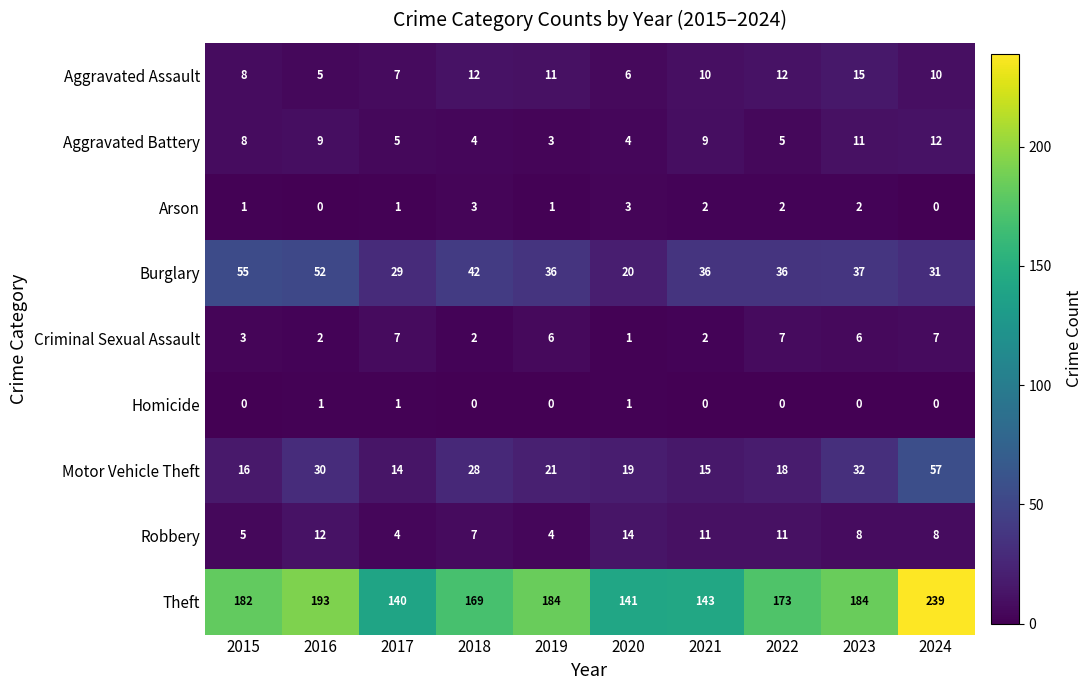

List the series in order of their peak value, lowest first.

Homicide, Arson, Criminal Sexual Assault, Aggravated Battery, Robbery, Aggravated Assault, Burglary, Motor Vehicle Theft, Theft